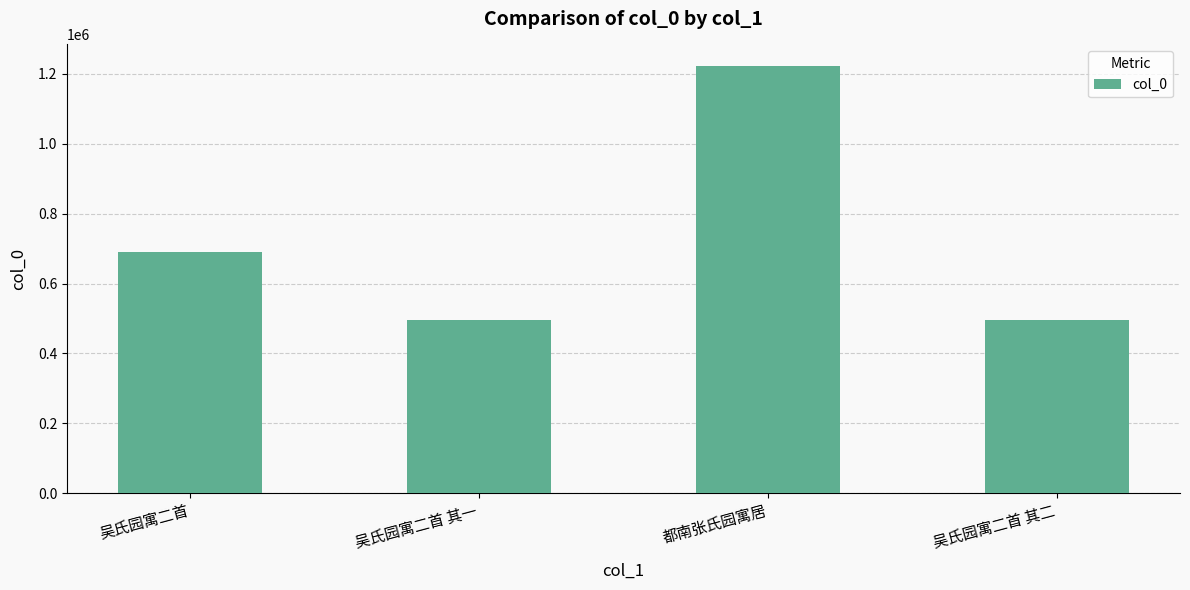

The value at 吴氏园寓二首 其一 is 192396. True or false?

False